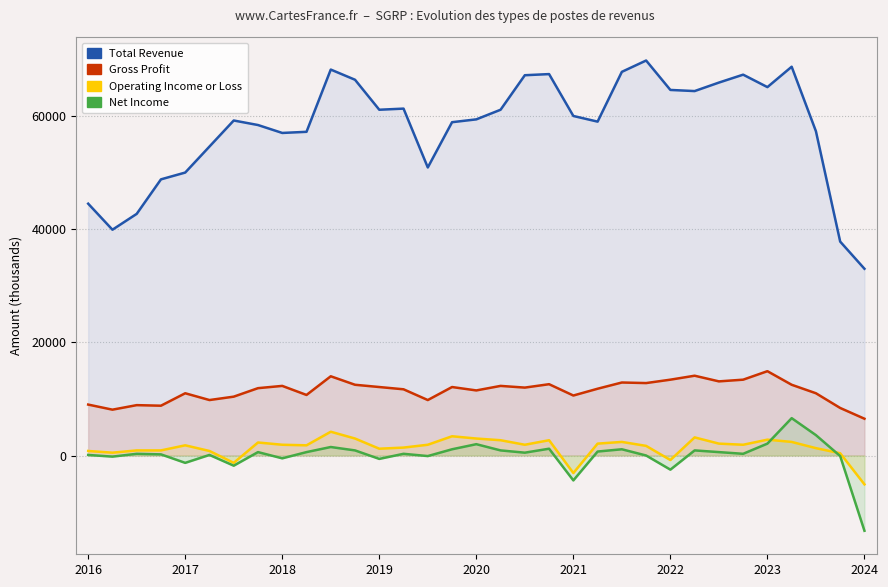

What is the difference between the Gross Profit values at 25 and 2016?

5100